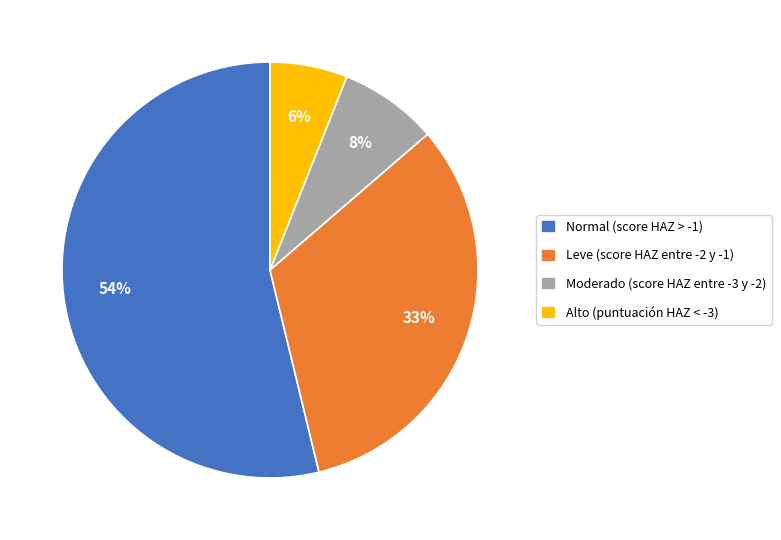

Does Leve (score HAZ entre -2 y -1) account for over 50% of the chart?

No